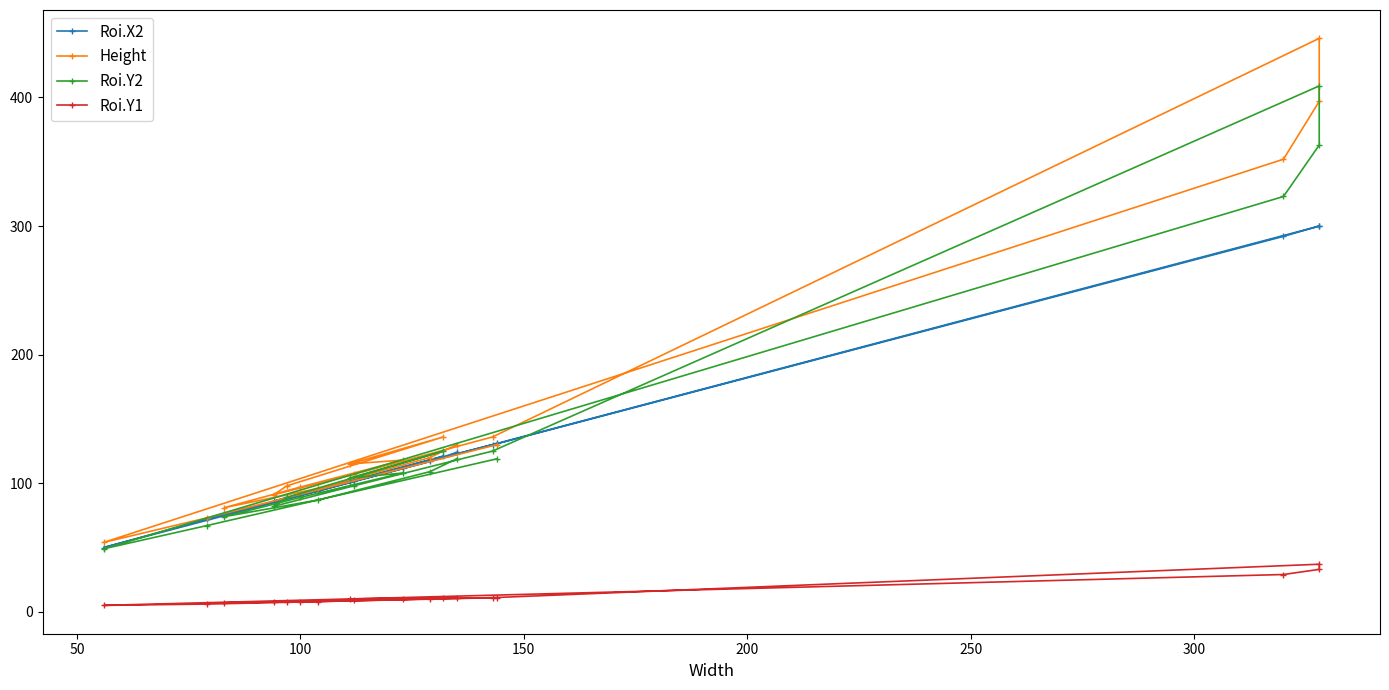

How many interior local peaks does the Roi.Y2 series have?

3